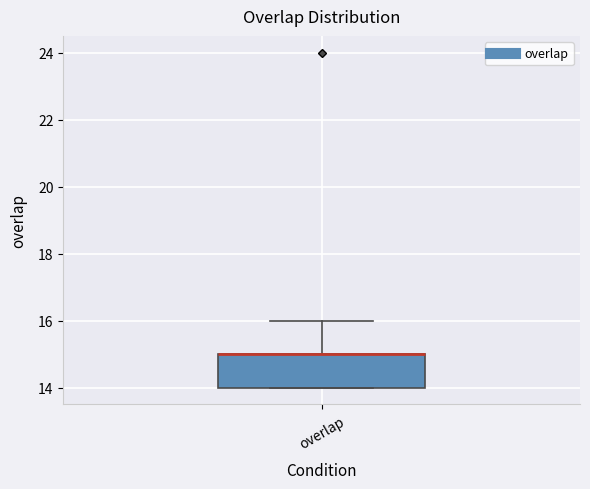

Read this box plot against the y-axis: the position of the median line, the range covered by the box, and the ends of both whiskers. The values are not printed on the chart, so give them approximately, as read against the axis.

median 15 (drawn on the box's upper edge), box 14 to 15, whiskers 14 to 16